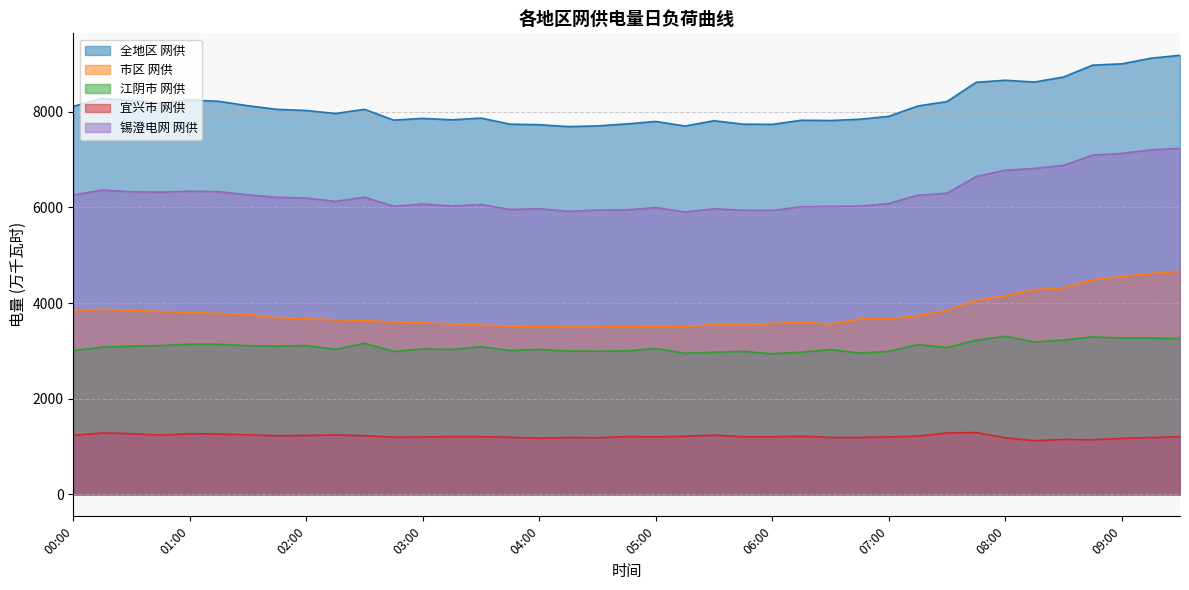

Which series has the largest range (max minus min)?

全地区 网供